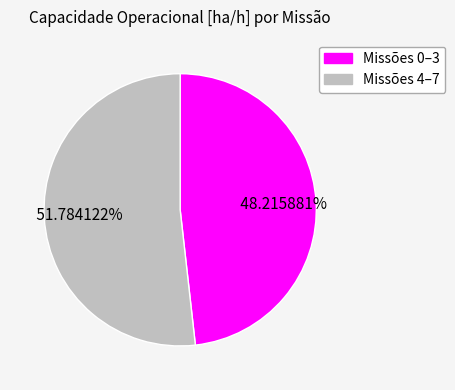

Is there any slice that represents more than half of the pie?

Yes